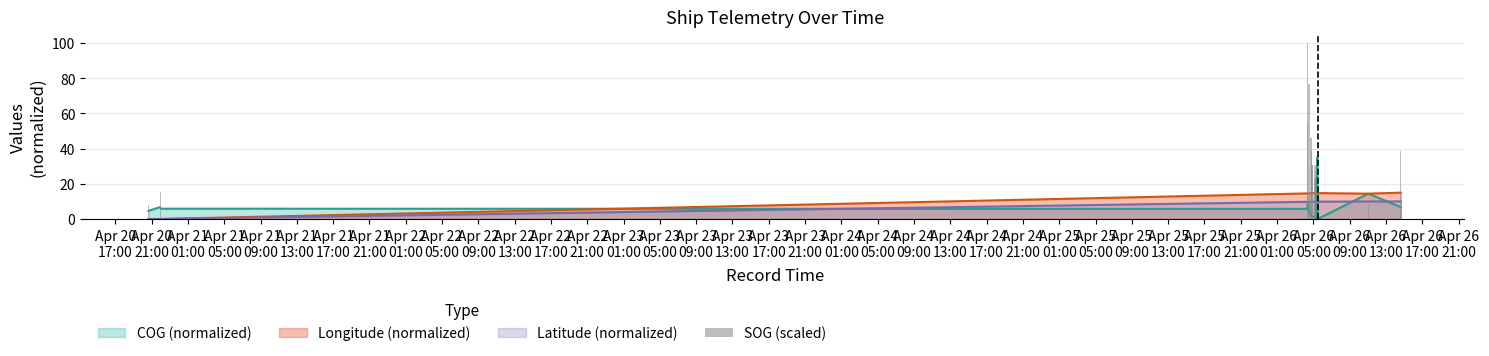

Reading right to left, extract all data points from this chart.

38.5	7.7	23.1	23.1	30.8	23.1	30.8	30.8	30.8	38.5	46.2	76.9	100.0	53.8	15.4	0.0	7.7